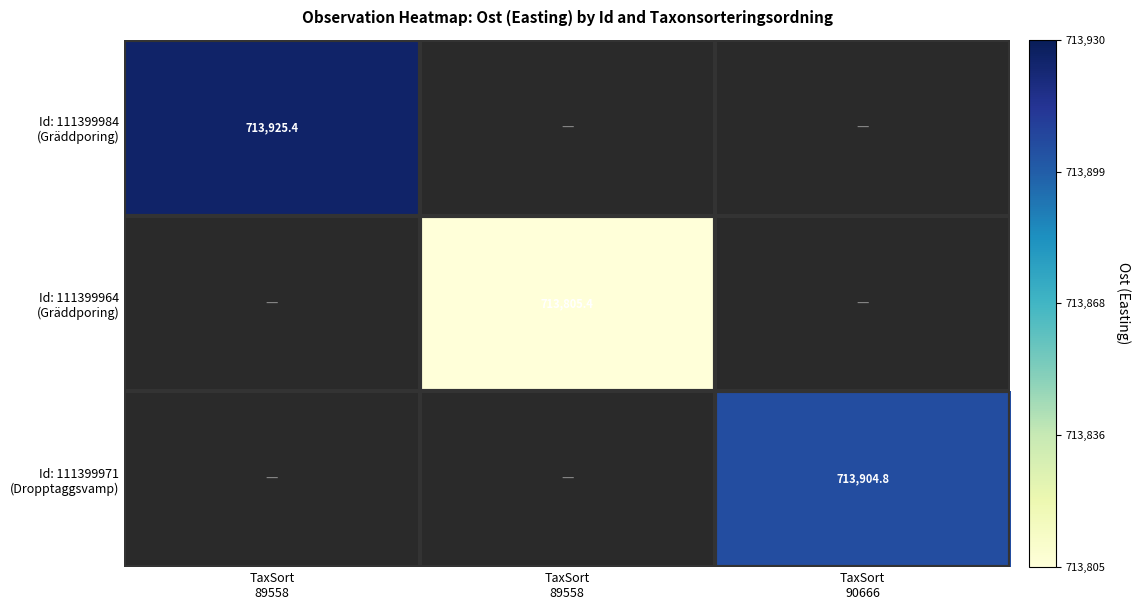

Rank the series by their maximum value, from lowest to highest.

Id: 111399964 (Gräddporing), Id: 111399971 (Dropptaggsvamp), Id: 111399984 (Gräddporing)